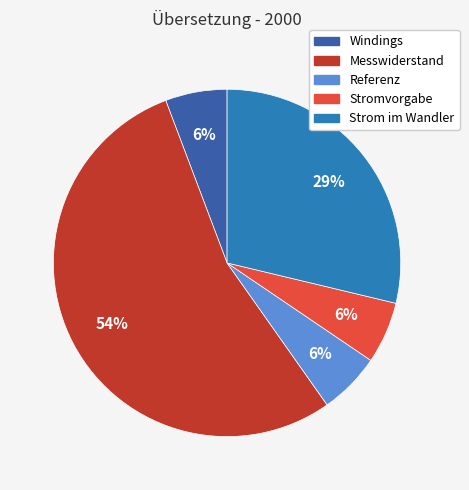

To the nearest percent, what is the average slice percentage?

20%